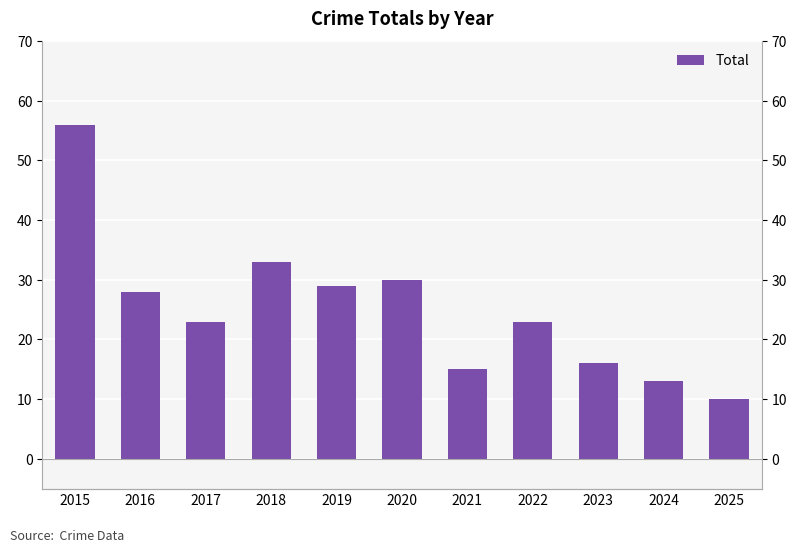

What is the approximate value at 2022?

23